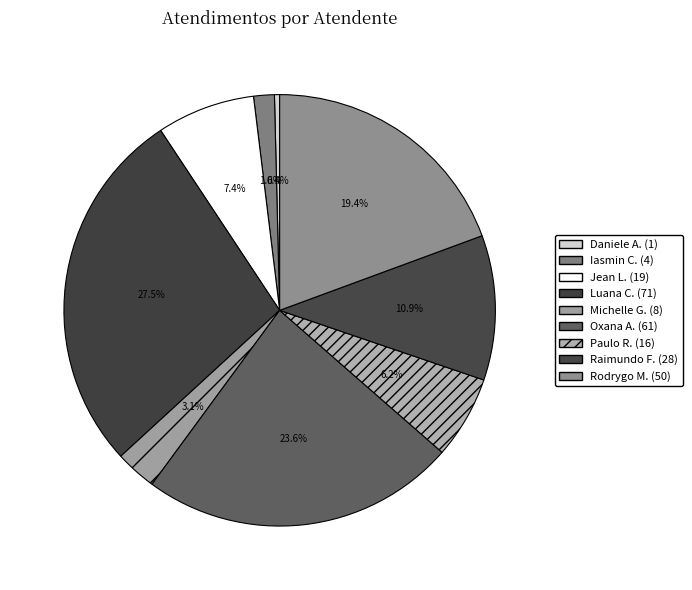

To the nearest percent, what is the average slice percentage?

11%